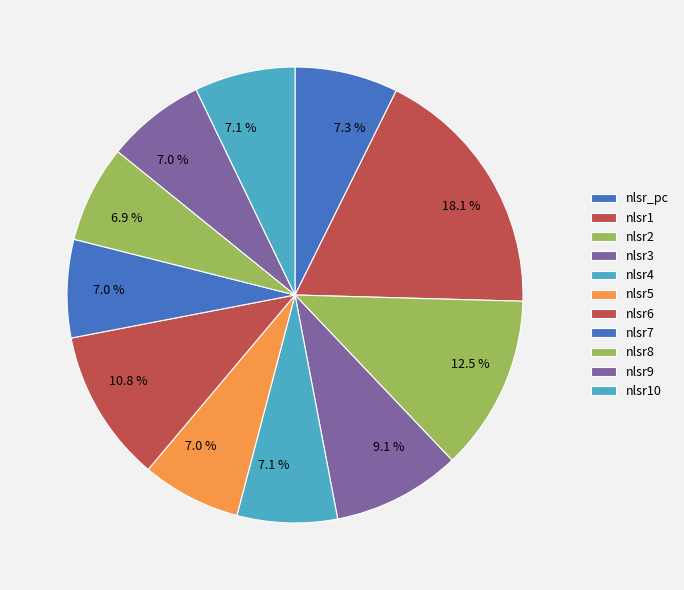

Count the number of slices in the pie.

11